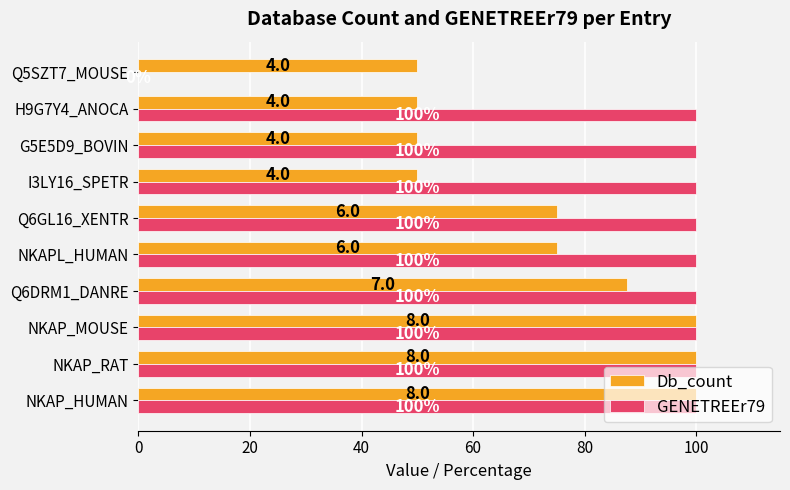

Which series changed the most between Q6GL16_XENTR and G5E5D9_BOVIN?

Db_count